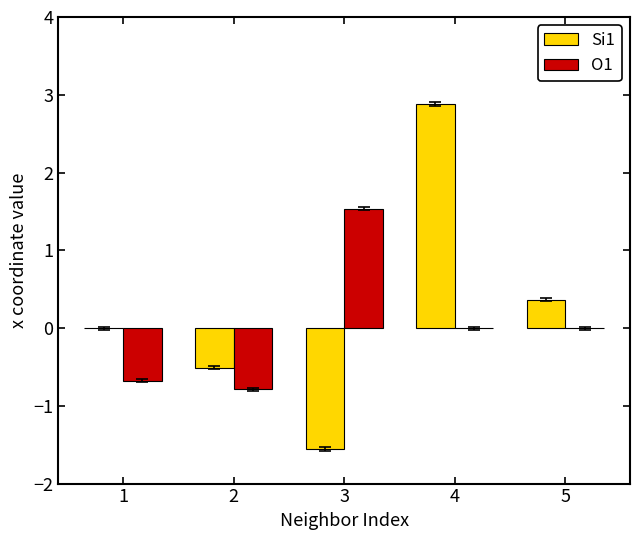

The value of O1 at 2 is -0.8. True or false?

True